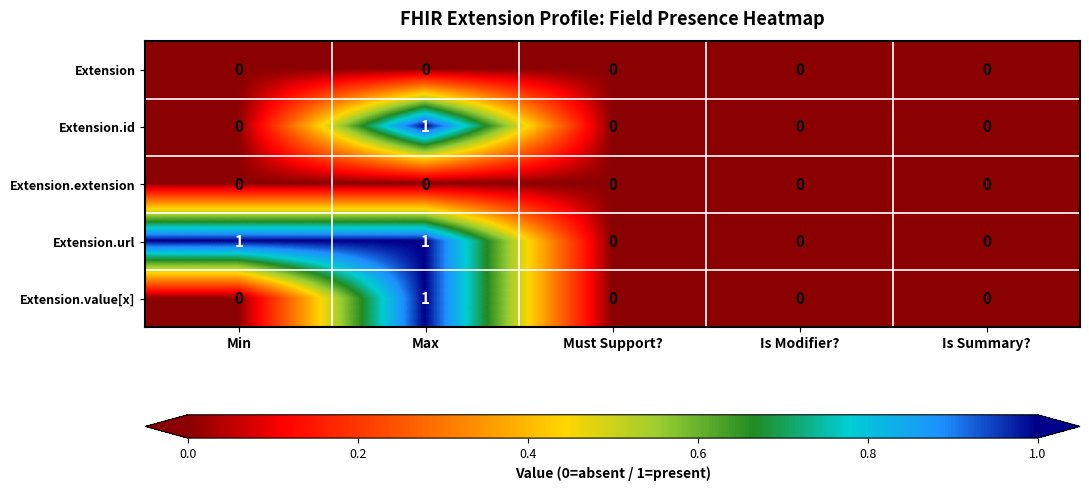

The Extension.id series shows 0 at Is Summary?. True or false?

True